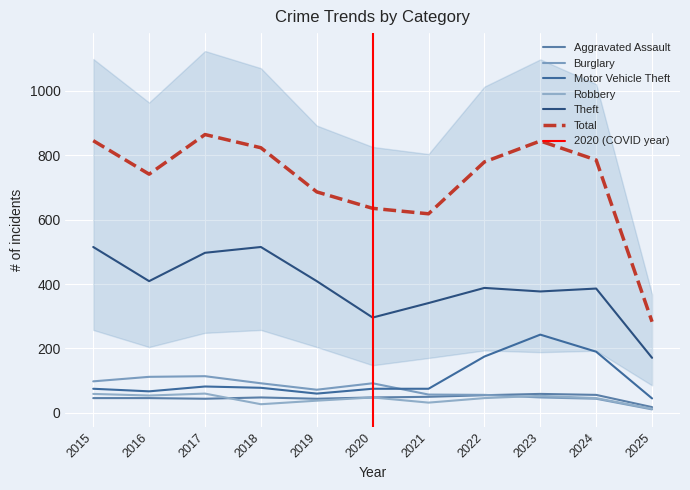

Which series has the largest range (max minus min)?

Total